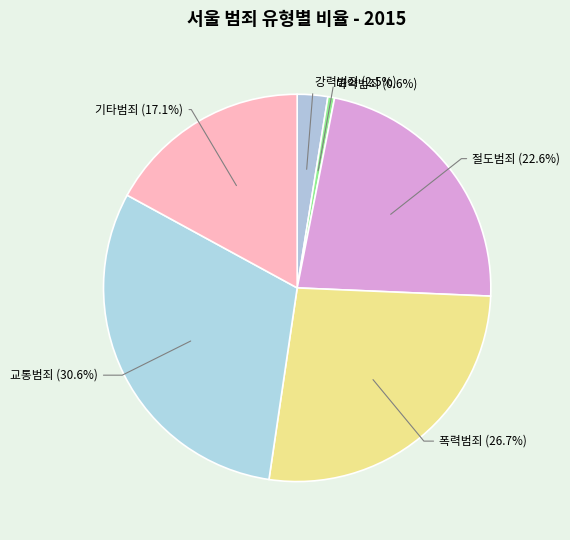

Count the number of slices in the pie.

6